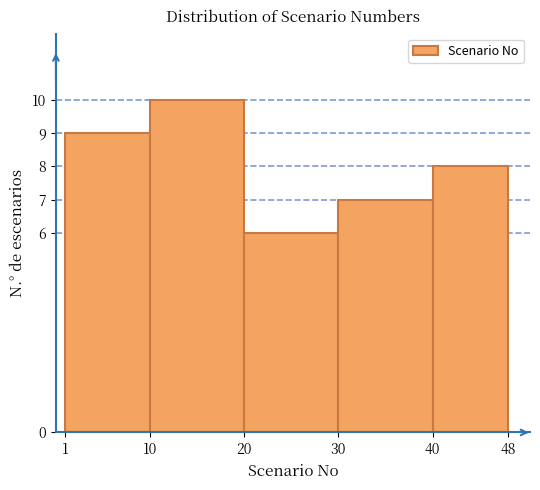

Which range on the x-axis has the tallest bar?

10 to 20